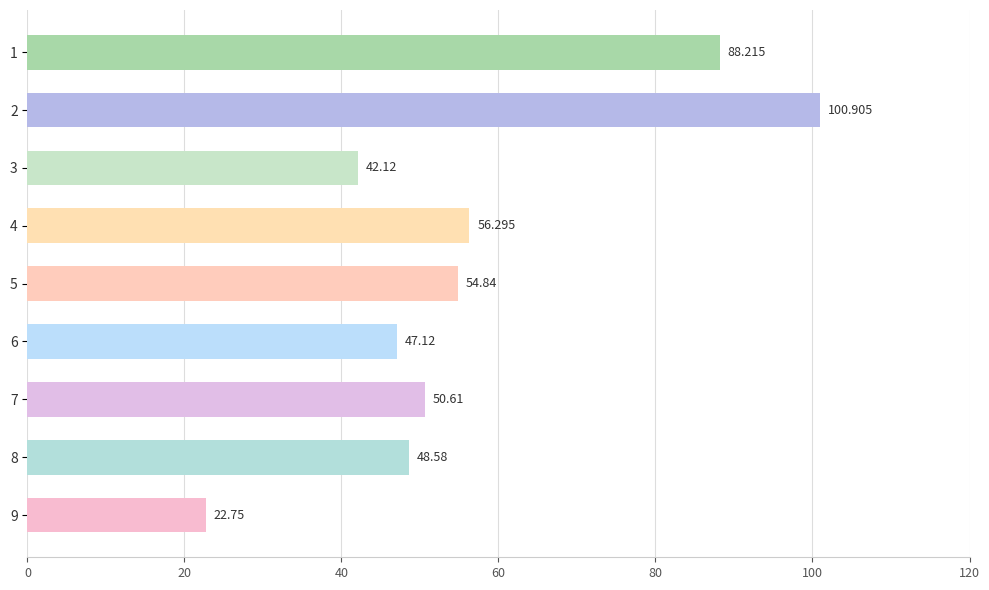

List the labels in order of value, smallest first.

9, 3, 6, 8, 7, 5, 4, 1, 2